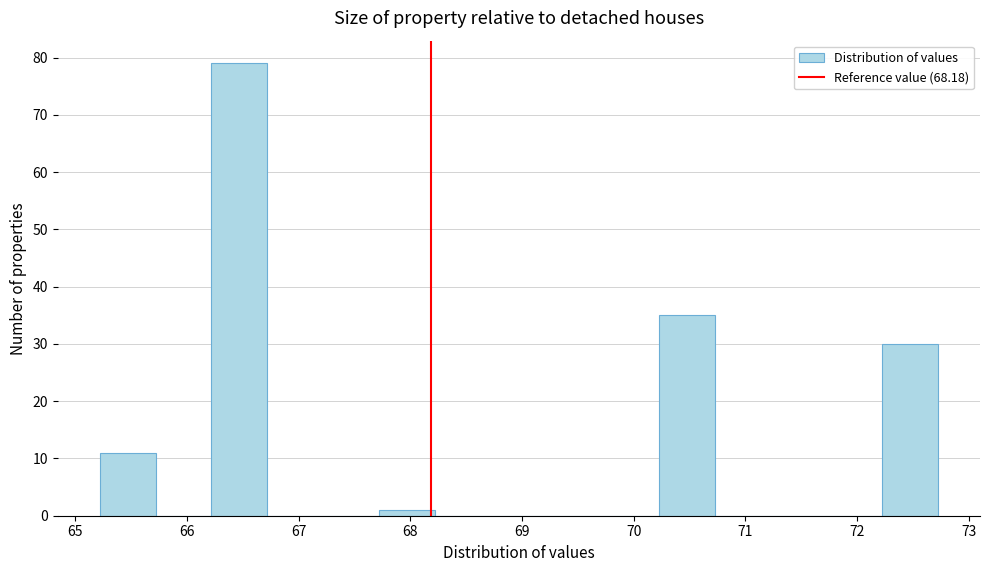

What is the height of the bar covering 66.2 to 66.7 on the x-axis? Neither the bar edges nor the heights are printed on the chart, so give them approximately, as read against the axes.

79